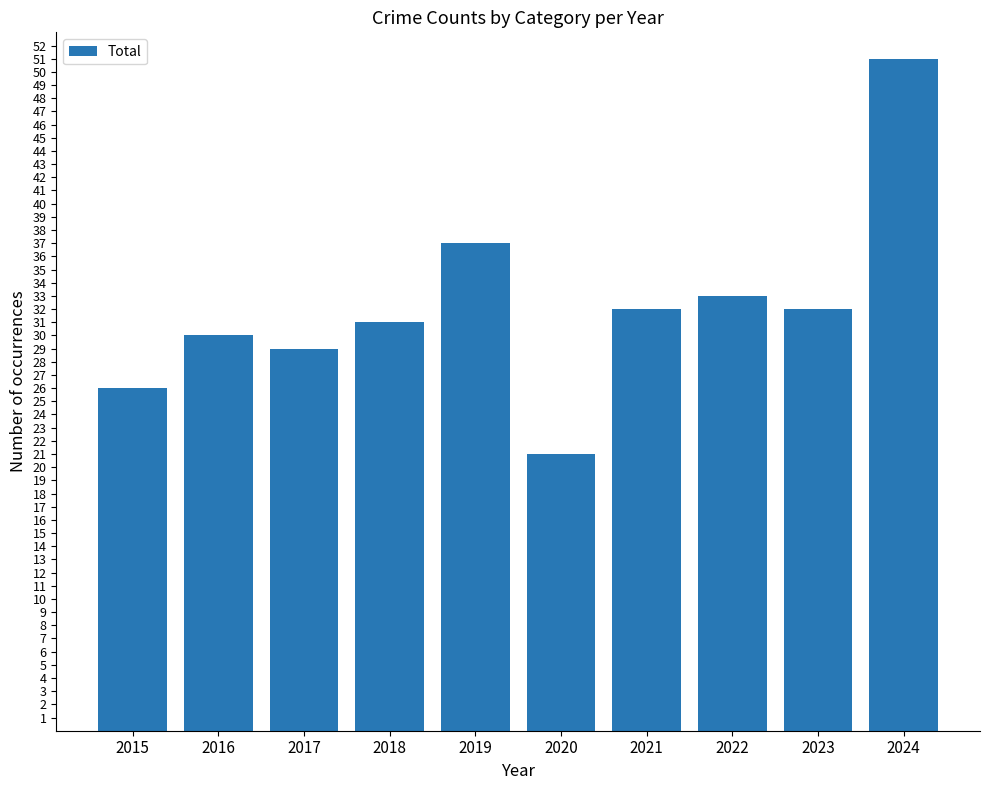

What is the ratio of the value at 2019 to the value at 2017?

1.3